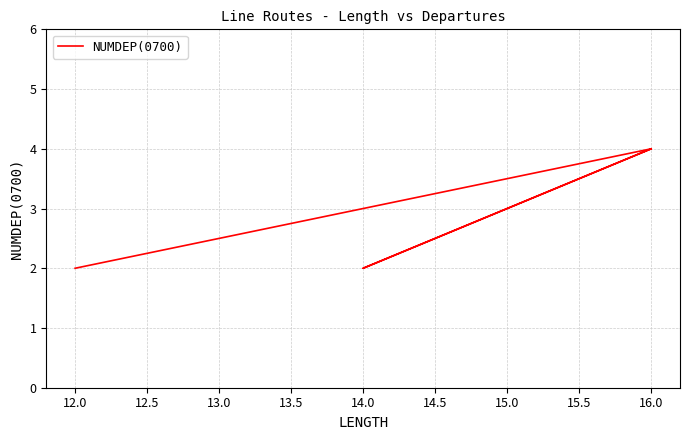

What is the ratio of the value at 13.5 to the value at 14.0?

1.0